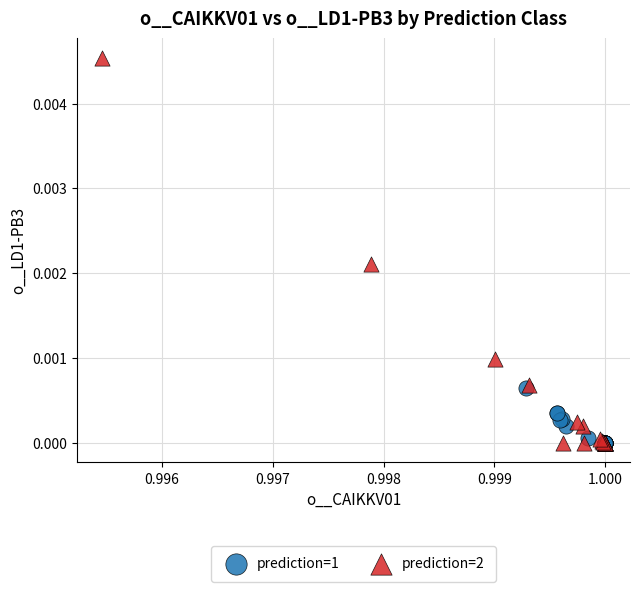

Which series has the widest spread of Y values?

prediction=2